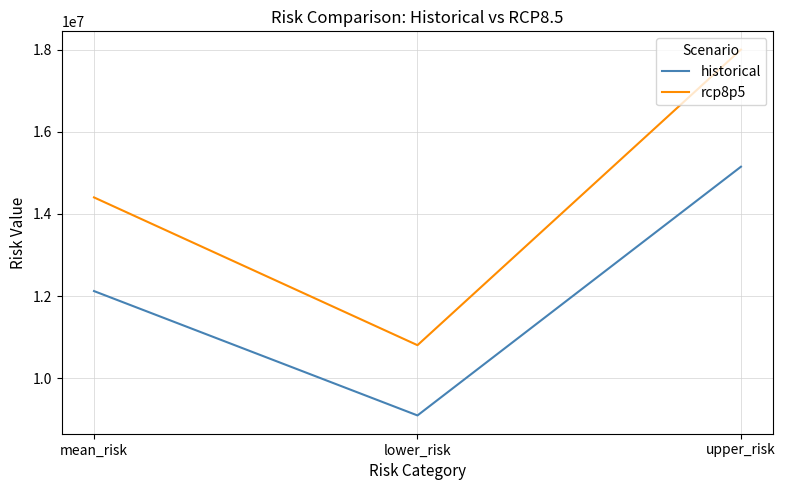

List the series in order of their overall mean, lowest first.

historical, rcp8p5